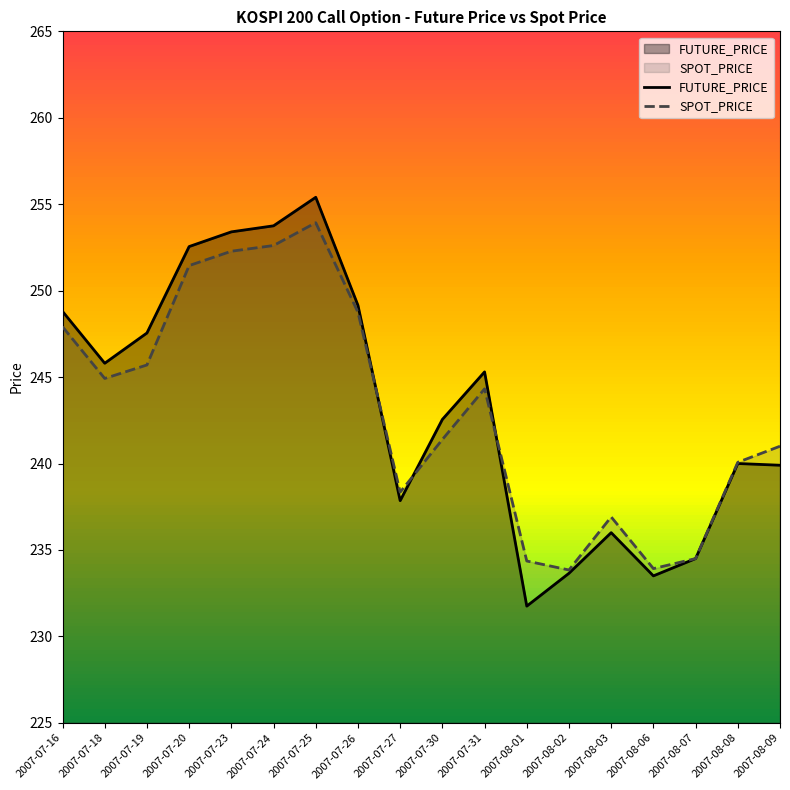

What is the value of the FUTURE_PRICE point at the 2nd from the left?

245.8